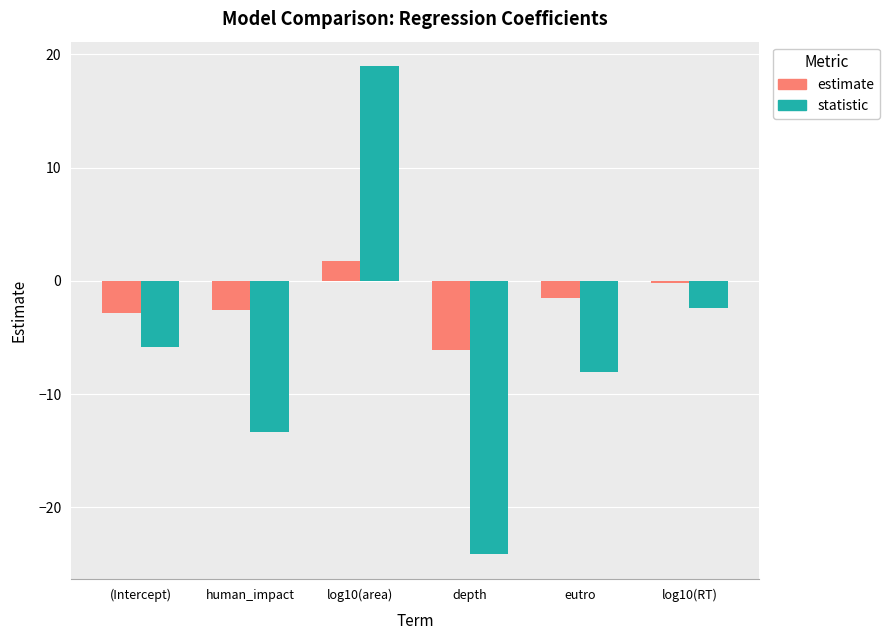

How many groups of bars are there?

6